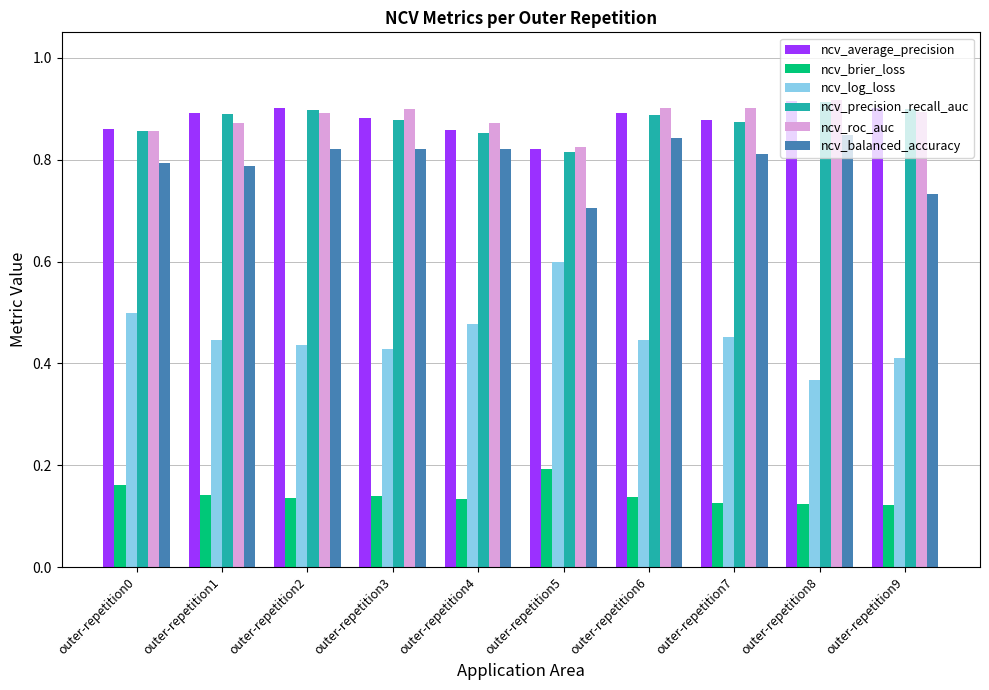

How many bars are there in each group?

6